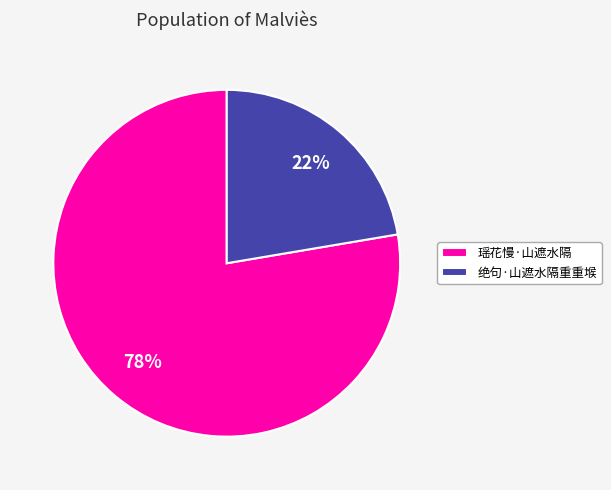

Rank the categories by value from highest to lowest.

瑶花慢·山遮水隔, 绝句·山遮水隔重重堠